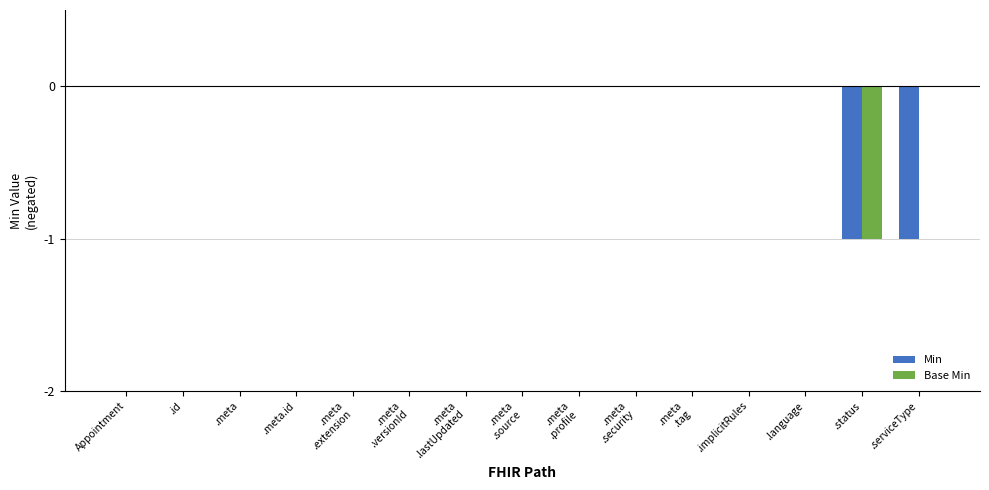

What are all the series names shown in the legend?

Min, Base Min